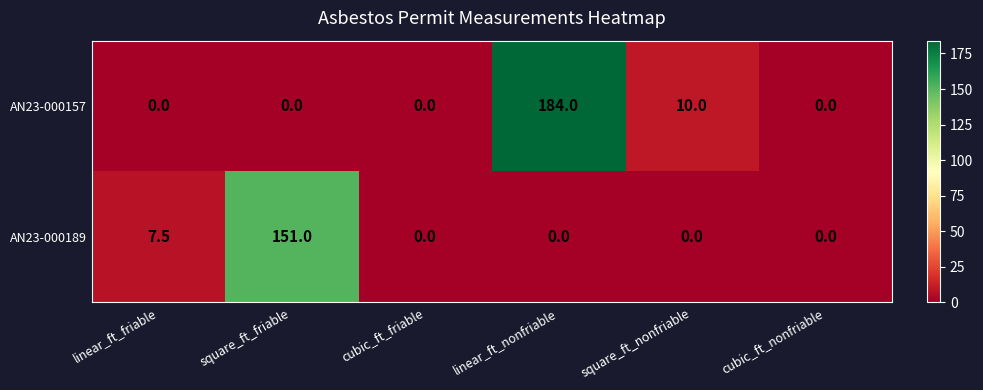

Reading left to right, what are all the values shown in this chart?

AN23-000157: linear_ft_friable=0.0	square_ft_friable=0.0	cubic_ft_friable=0.0	linear_ft_nonfriable=184.0	square_ft_nonfriable=10.0	cubic_ft_nonfriable=0.0
AN23-000189: linear_ft_friable=7.5	square_ft_friable=151.0	cubic_ft_friable=0.0	linear_ft_nonfriable=0.0	square_ft_nonfriable=0.0	cubic_ft_nonfriable=0.0